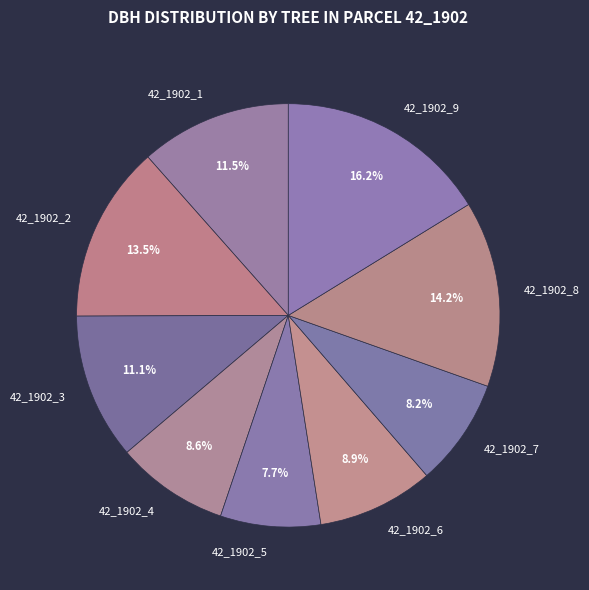

Is there any slice that represents more than half of the pie?

No